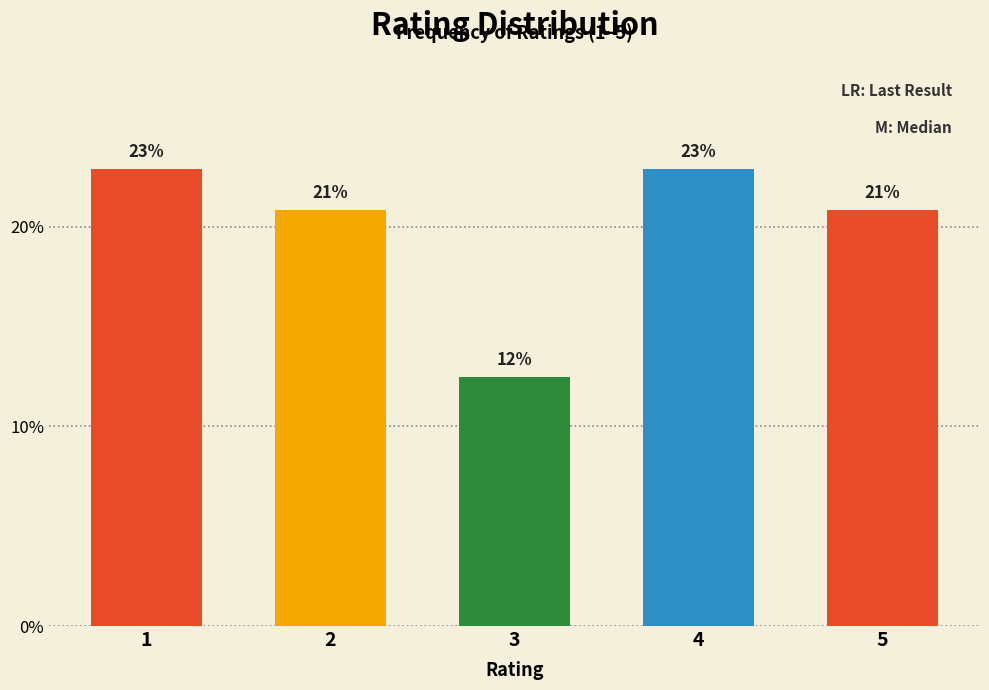

Does the chart contain any negative values?

No